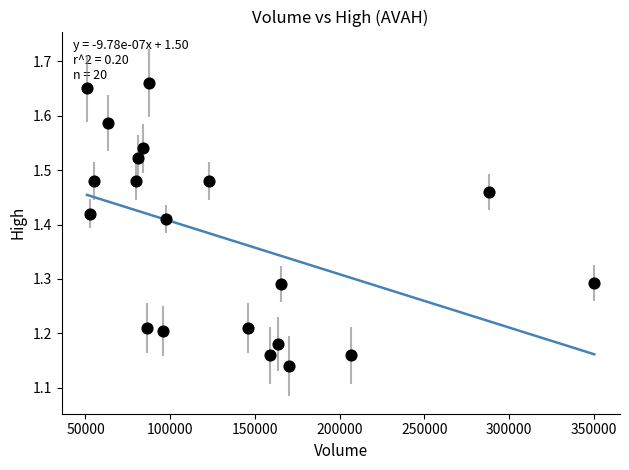

What is the range of Y values (max minus min)?

0.5